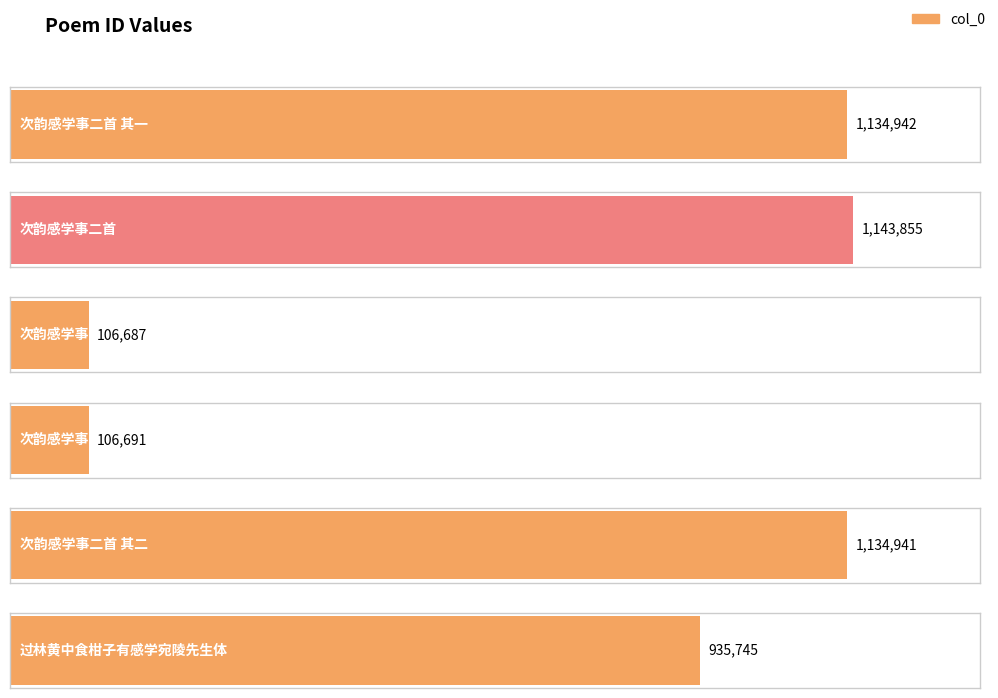

Rank the categories by value from lowest to highest.

次韵感学事·战鼙惊倒白头翁, 次韵感学事·风雩谁识旧童儿, 过林黄中食柑子有感学宛陵先生体, 次韵感学事二首 其二, 次韵感学事二首 其一, 次韵感学事二首